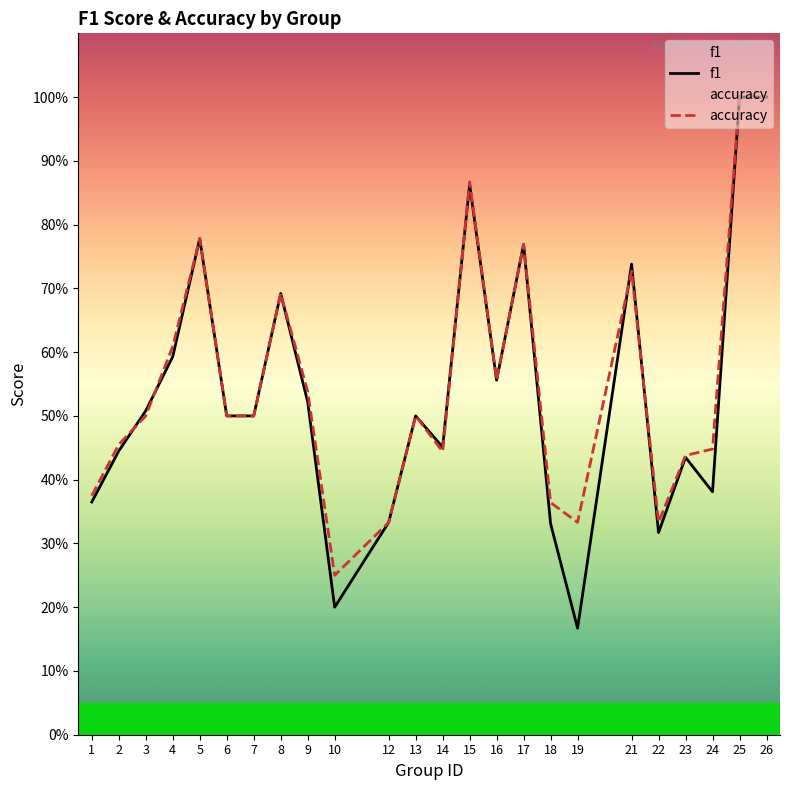

What is the value of the accuracy point at the 11th from the left?

0.3